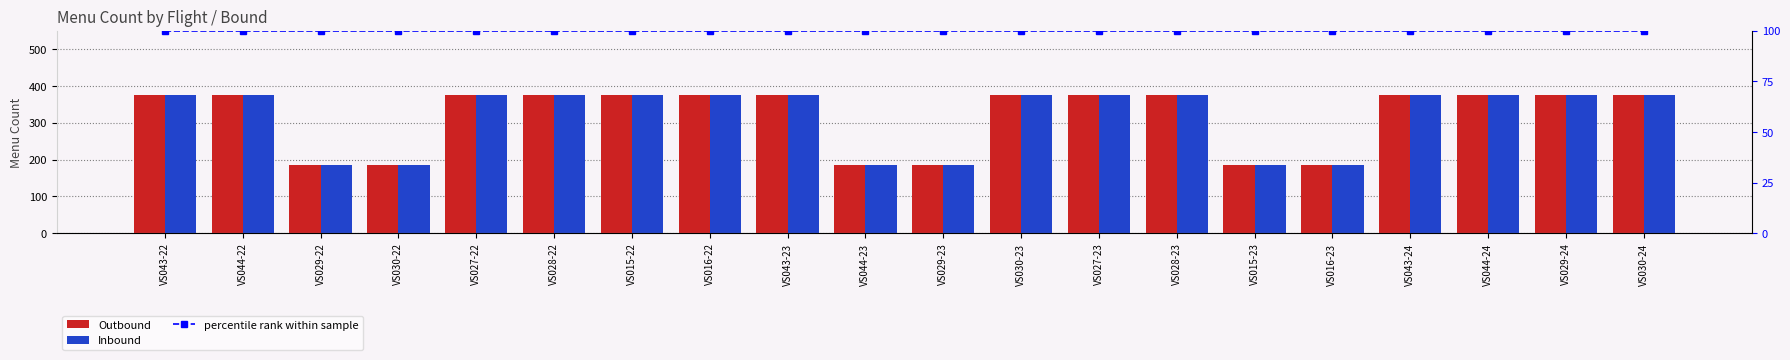

What is the difference between the maximum and second lowest values in the Outbound series?

190